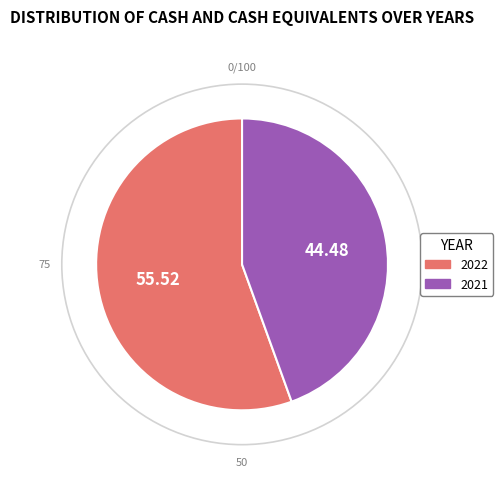

Combined, do 2021 and 2022 account for over 50%?

Yes